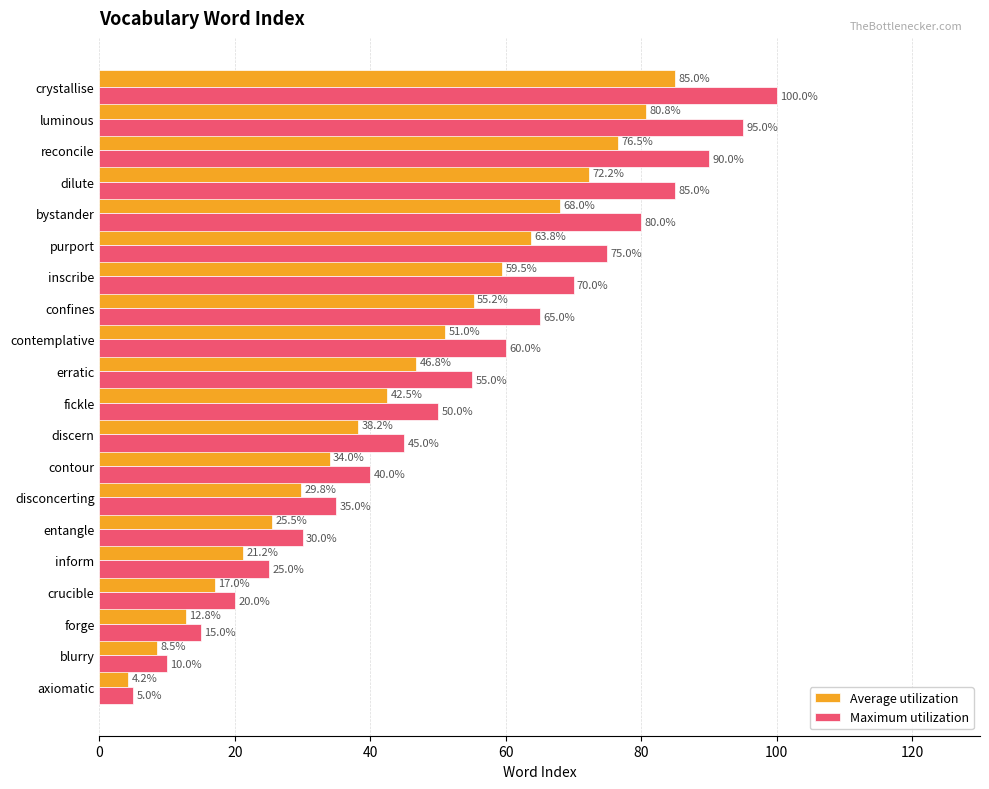

Which series has the largest range (max minus min)?

Maximum utilization